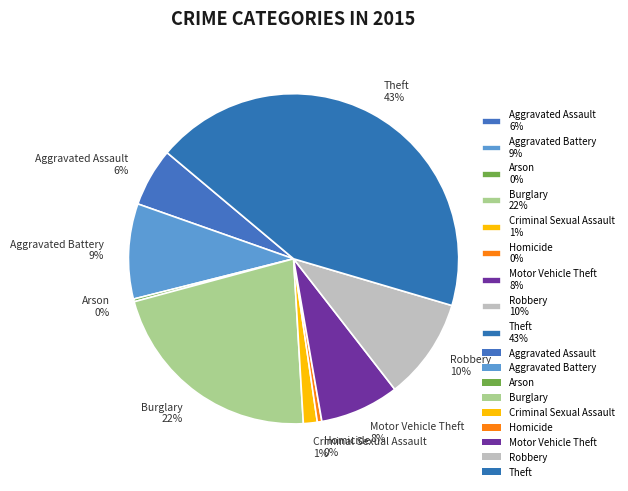

To the nearest percent, what is the difference between the Aggravated Assault and Motor Vehicle Theft slice percentages?

2%